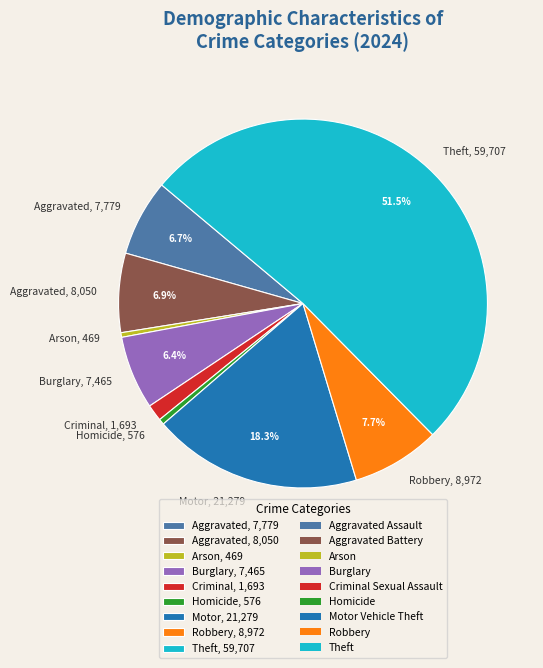

What is the ratio of the value at Burglary, 7,465 to the value at Robbery, 8,972?

0.8